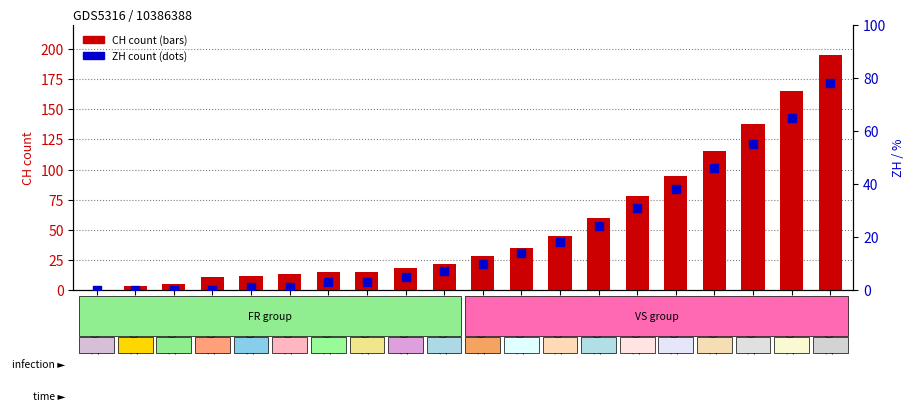

At which category is the sum across all series the highest?

2020-10-12